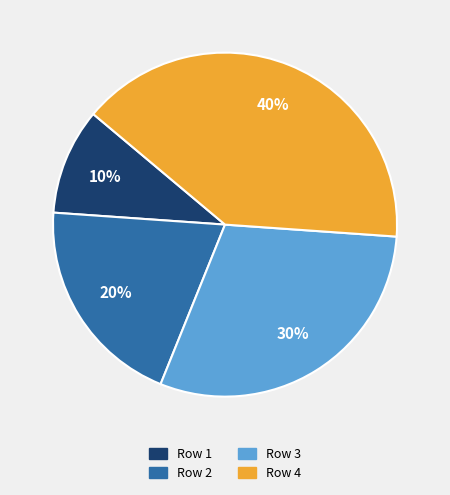

Is there any slice that represents more than half of the pie?

No